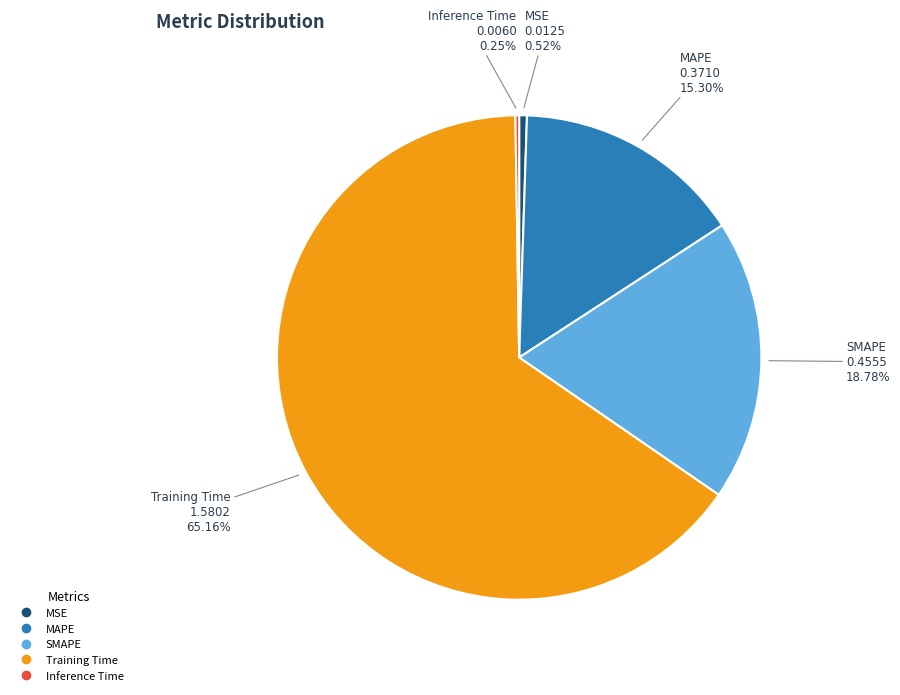

Approximately how many times larger is the value at SMAPE compared to Training Time?

0.3